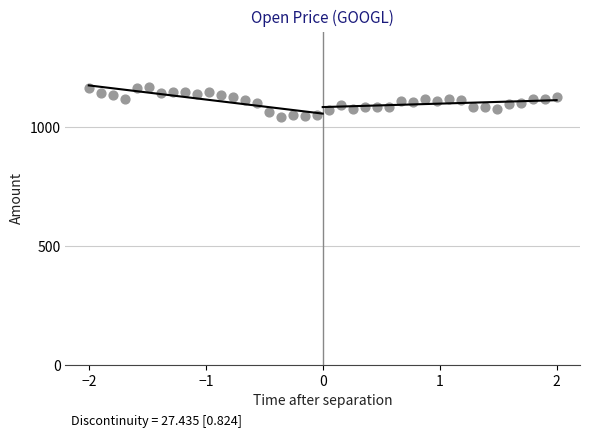

What is the range of X values (max minus min)?

4.0